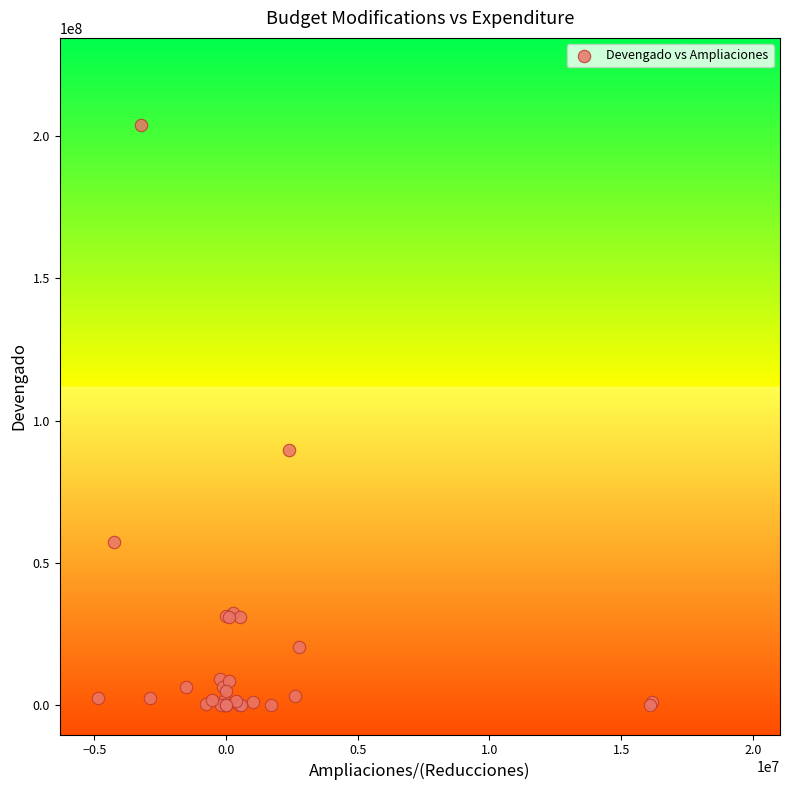

What Y value in the scatter plot is closest to 101877531?

89713315.1